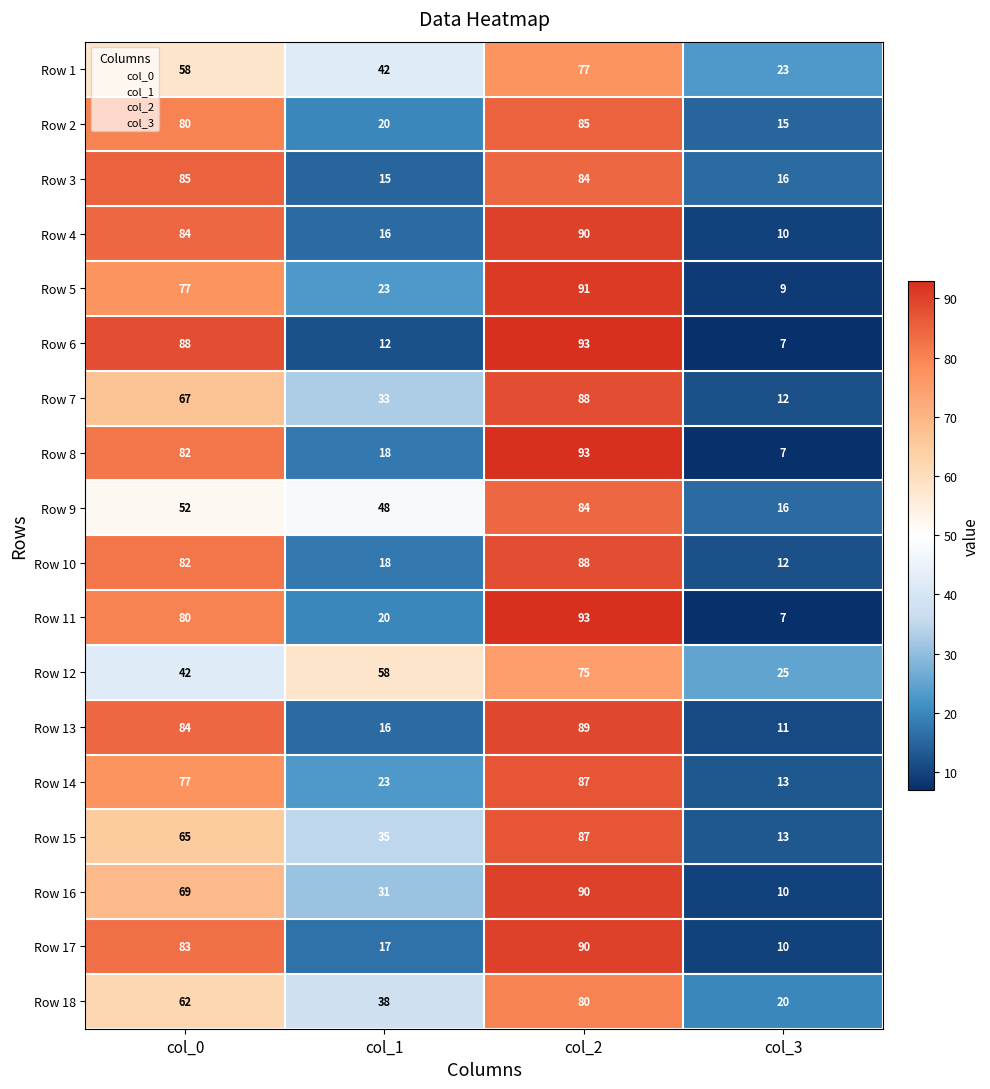

What is the total value across all series at col_3?

236